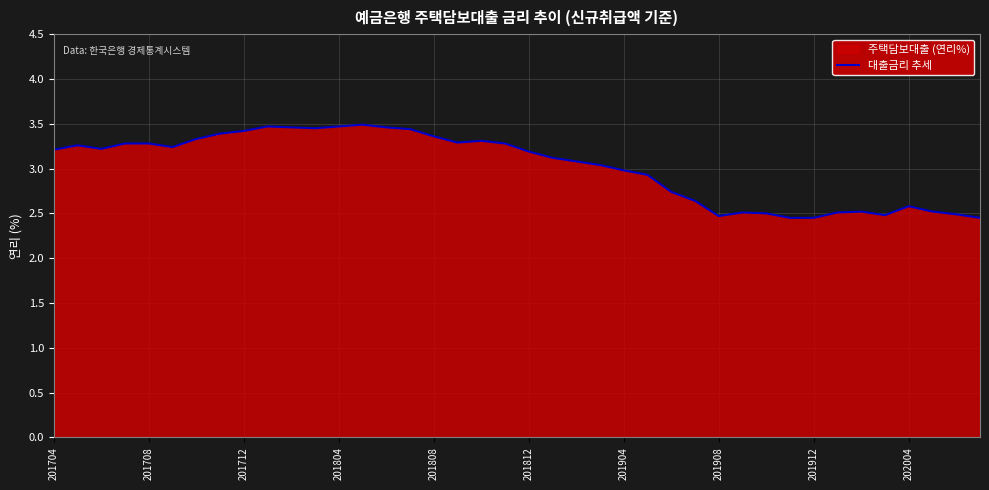

How many points are lower than both their immediate neighbors (excluding endpoints)?

6